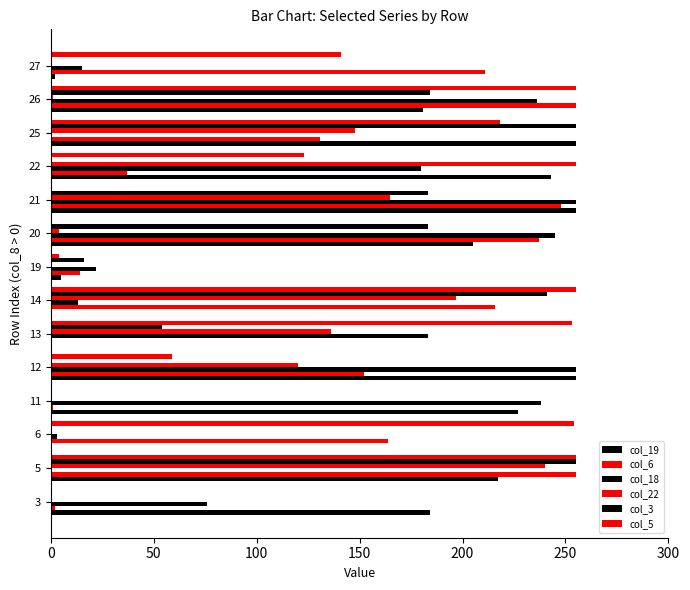

Count the number of categories in the chart.

14